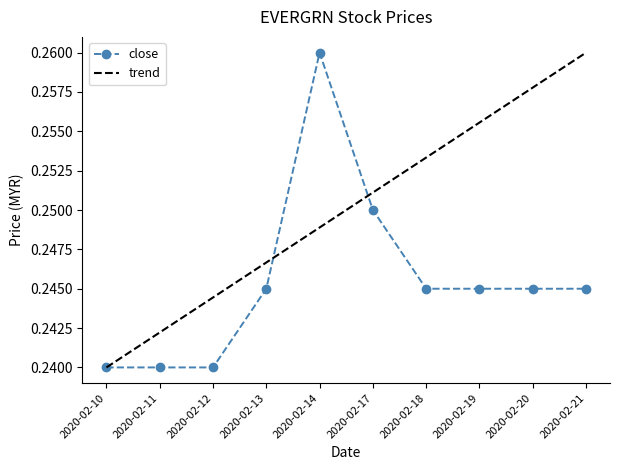

The high series shows 0.4 at 2020-02-11. True or false?

False